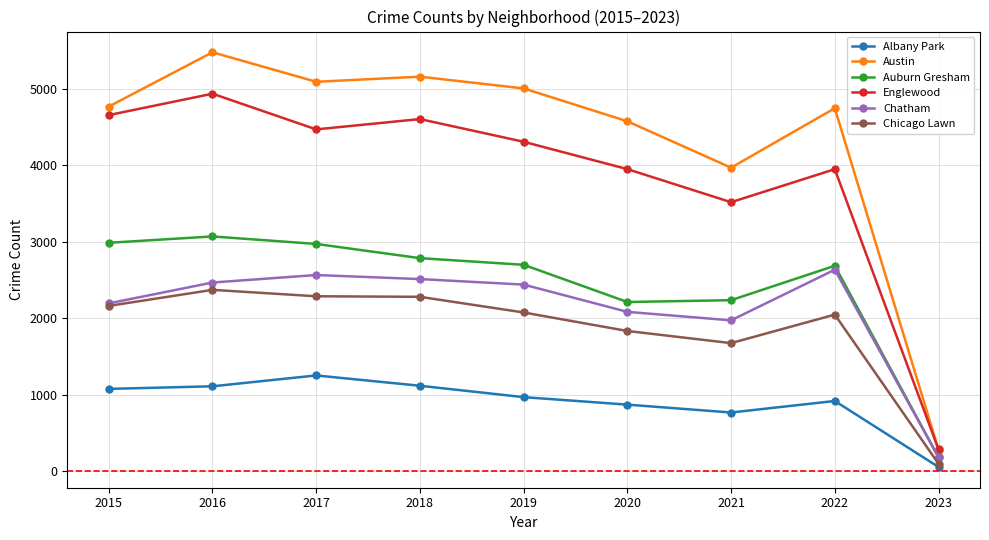

How many values in the Chatham series are below 2441?

4